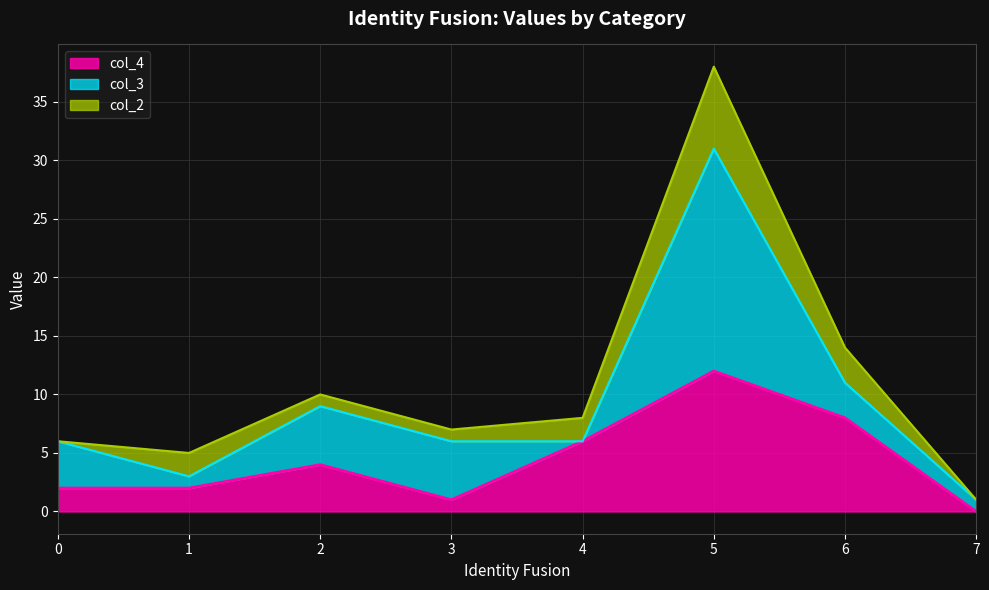

Reading left to right, list all the values displayed in this chart.

col_4: 2	2	4	1	6	12	8	0
col_3: 4	1	5	5	0	19	3	1
col_2: 0	2	1	1	2	7	3	0